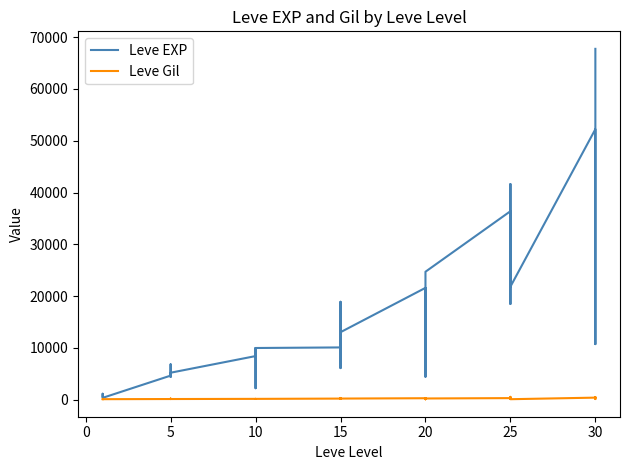

What are all the series names shown in the legend?

Leve EXP, Leve Gil